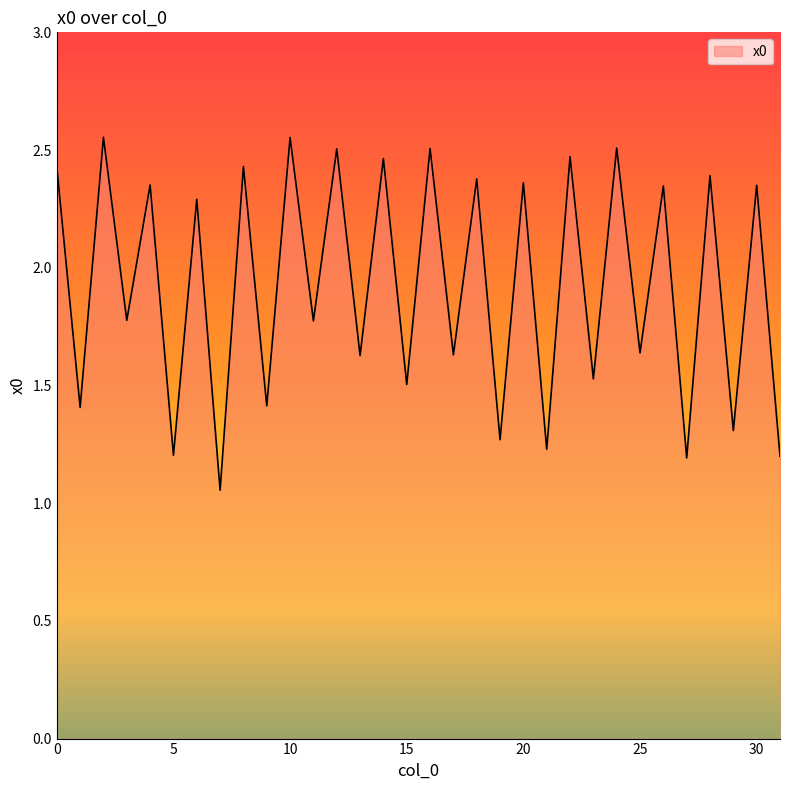

How many lines are shown in the chart?

1